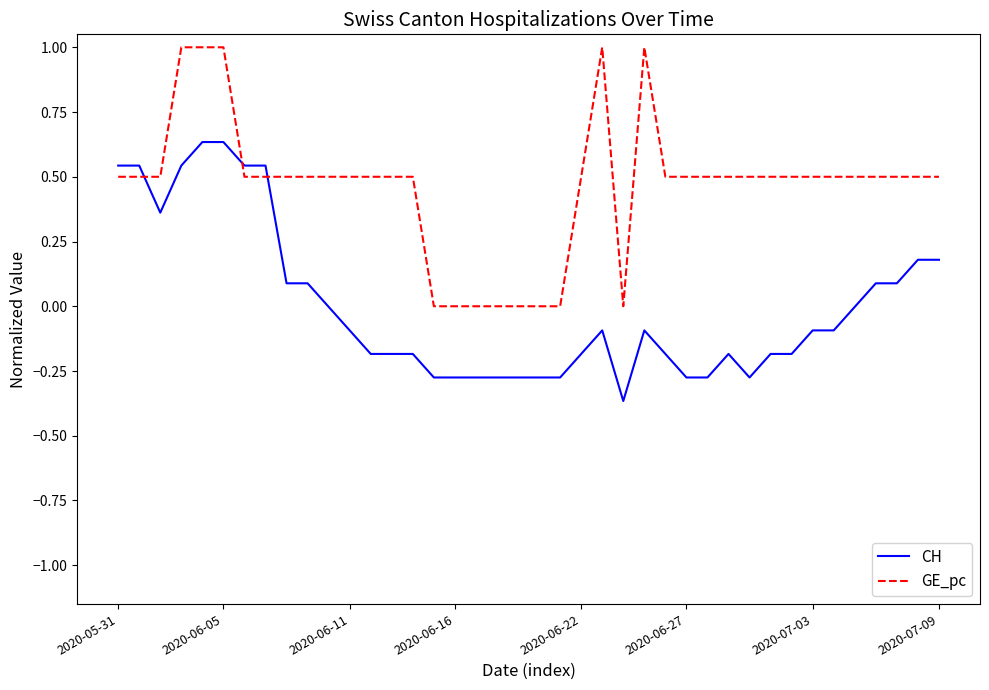

After their last crossing, which series has the higher values: GE_pc or CH?

GE_pc